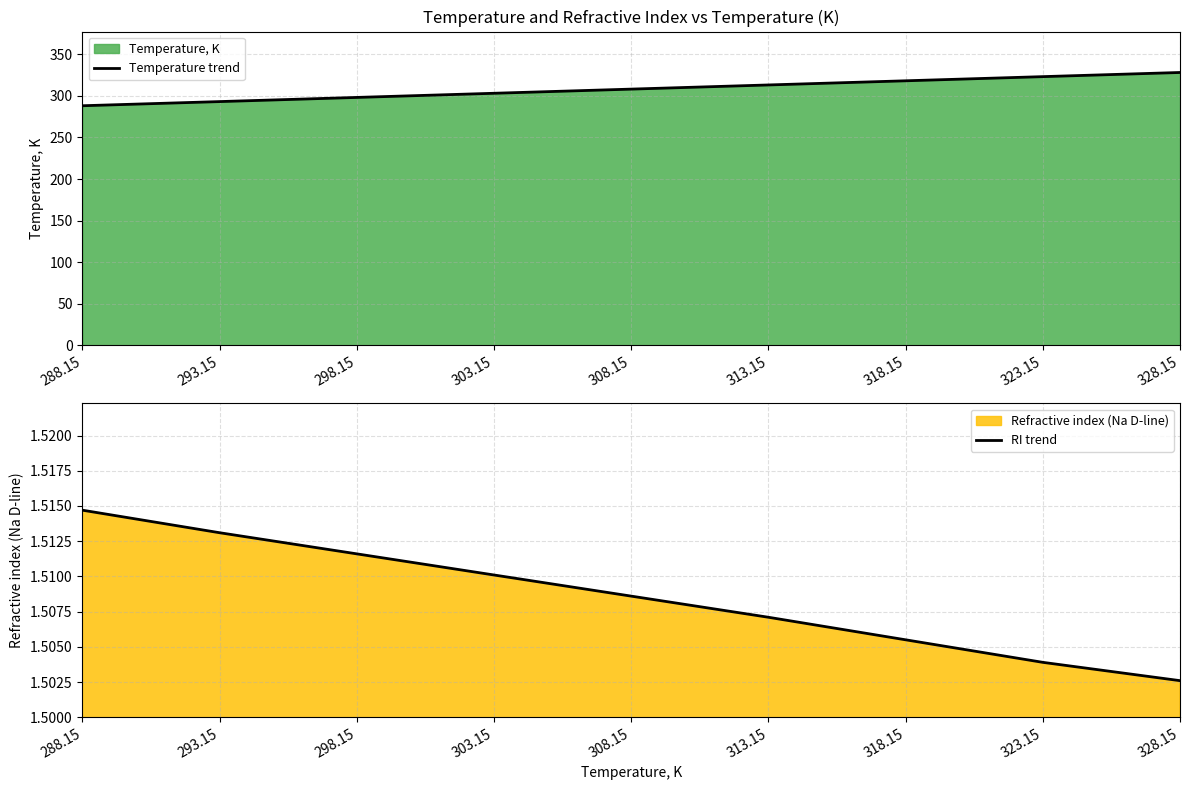

Where is RI trend nearest to the value 1?

328.15